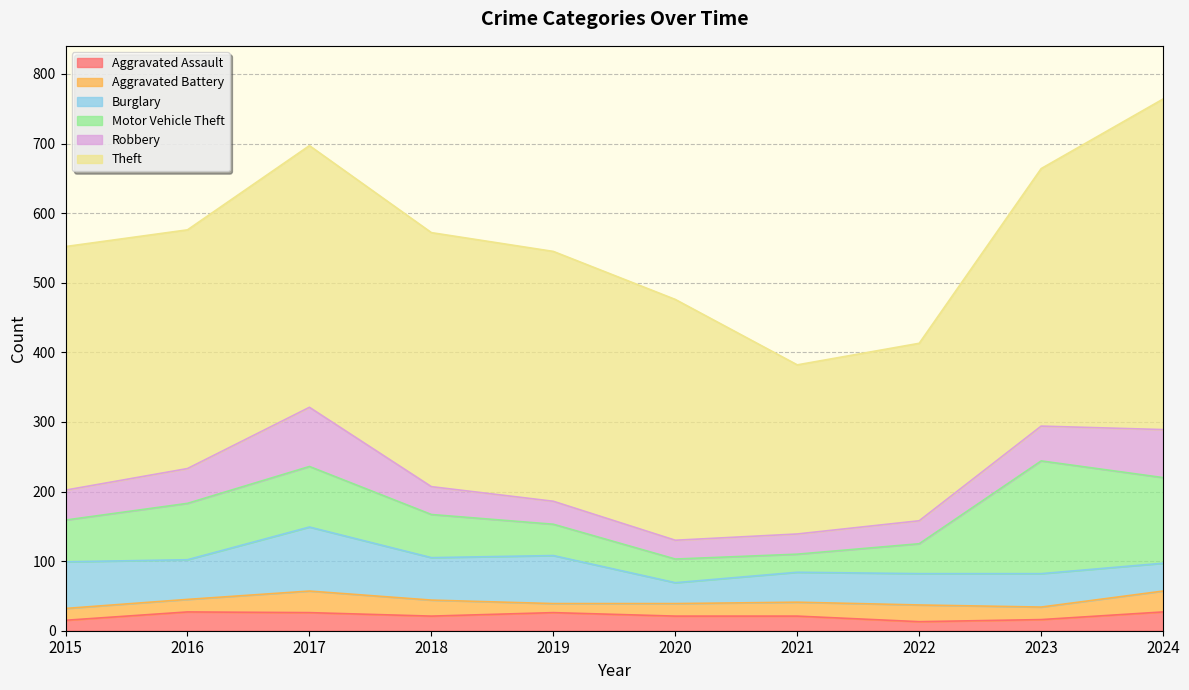

The Motor Vehicle Theft series shows 81 at 2016. True or false?

True